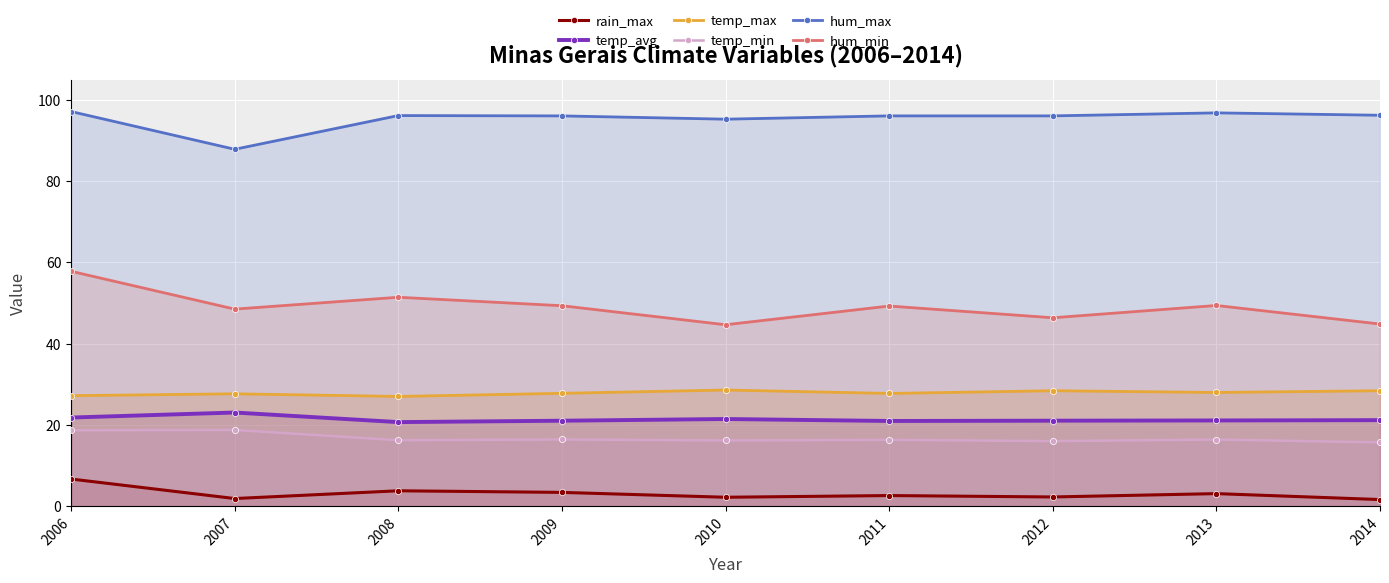

At which category does the chart reach its minimum across all series?

2014